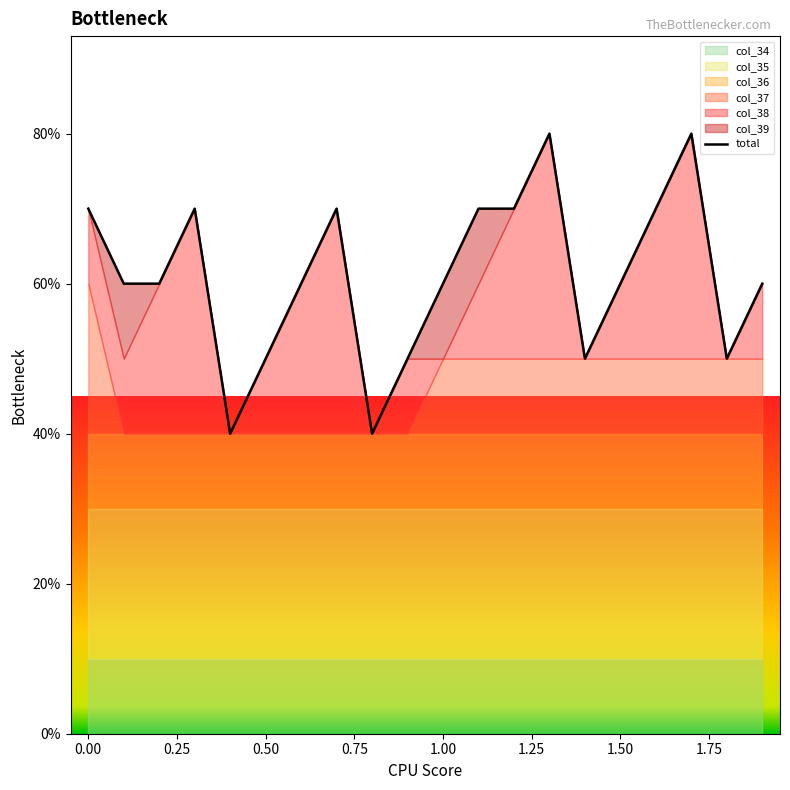

Reading left to right, transcribe all the data shown in this chart.

7	6	6	7	4	5	6	7	4	5	6	7	7	8	5	6	7	8	5	6